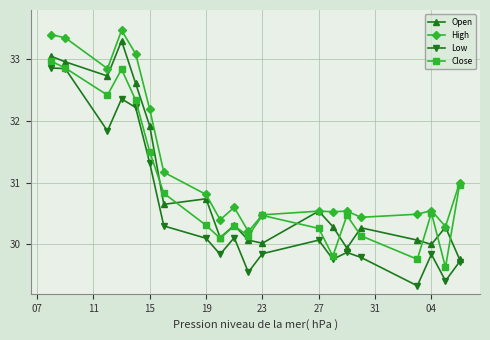

What is the sum of all Open values?

619.6